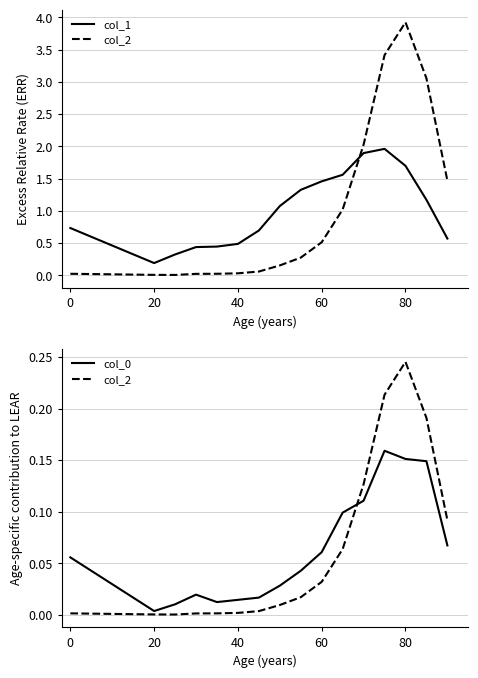

How many distinct data groups are displayed?

3